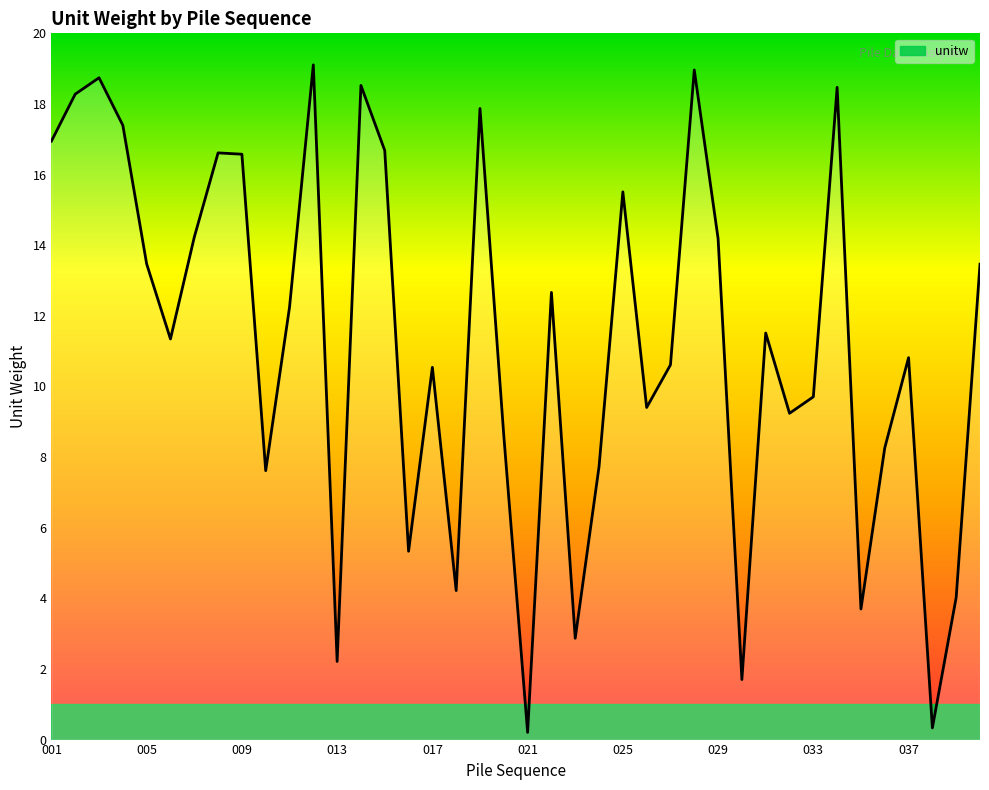

What is the smallest value displayed?

0.2